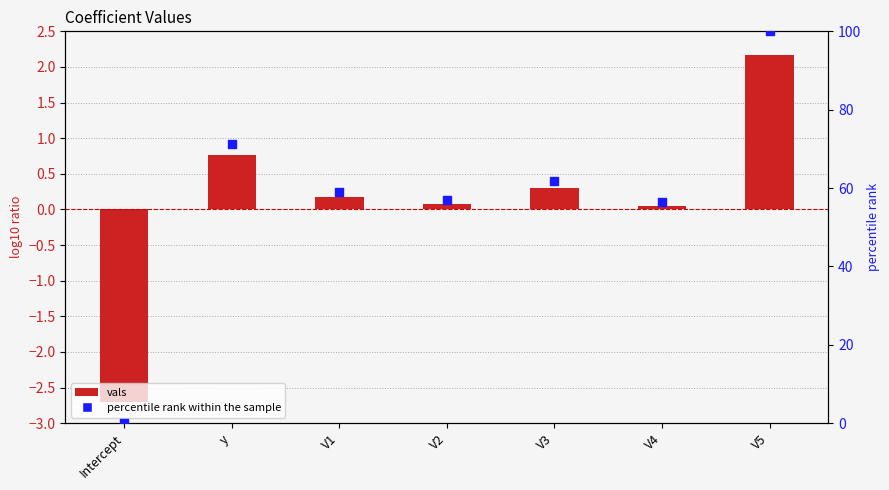

Is the value of percentile rank within the sample at Intercept greater than the value of vals at y?

No